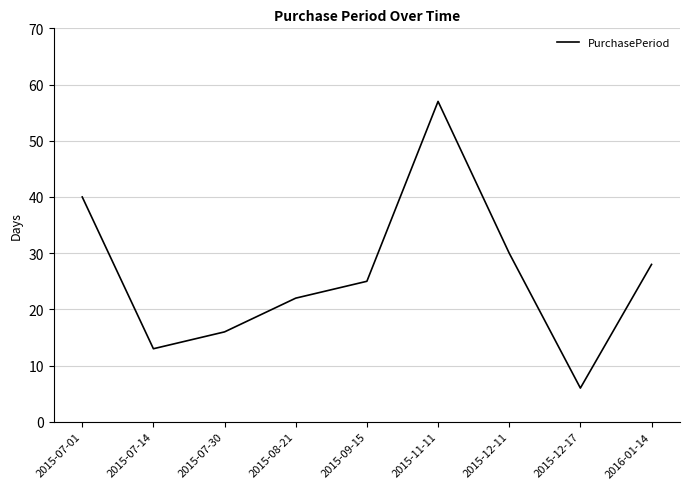

What is the change in value from 2015-07-14 to 2015-12-11?

+17